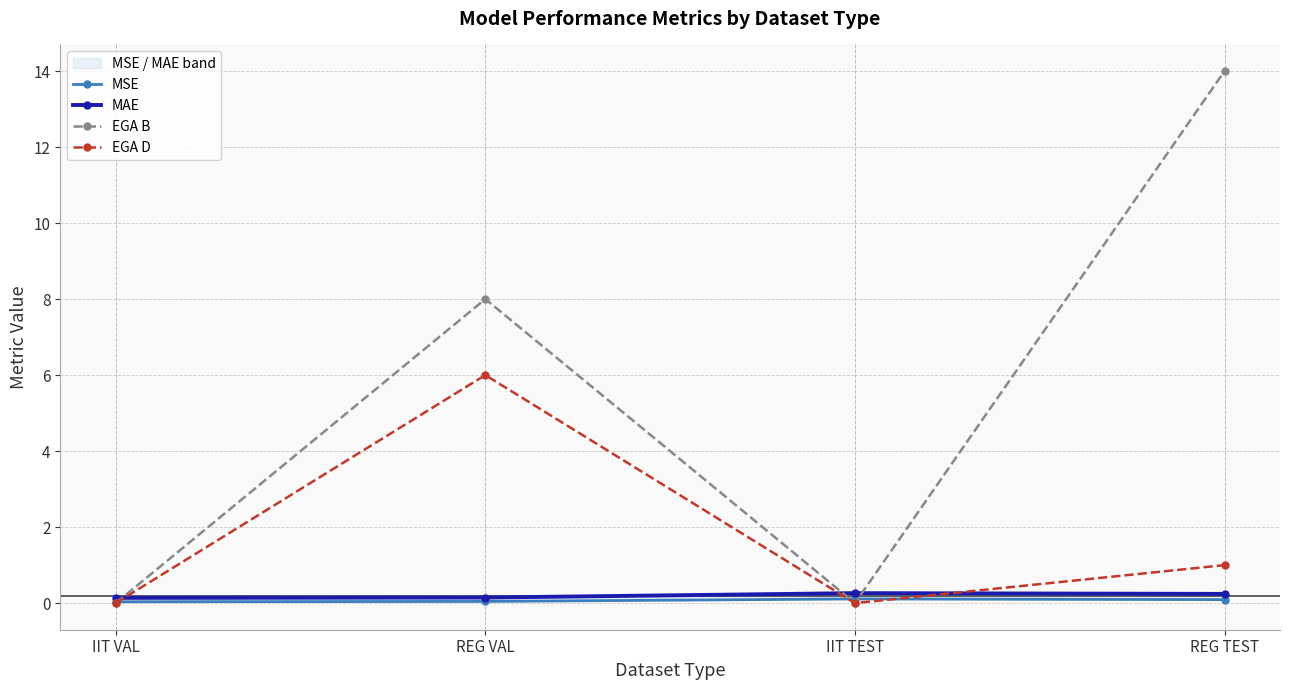

How many values in the EGA D series exceed 1?

1